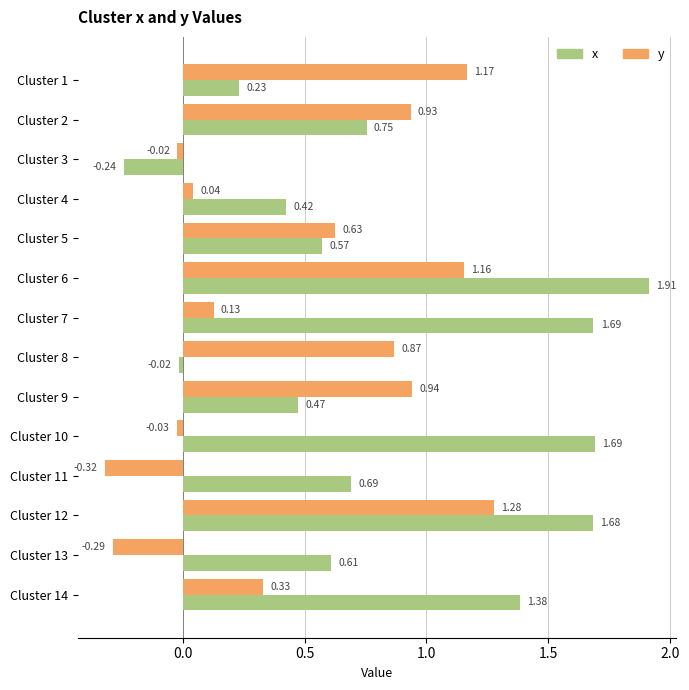

At which label is x closest to 0?

Cluster 8